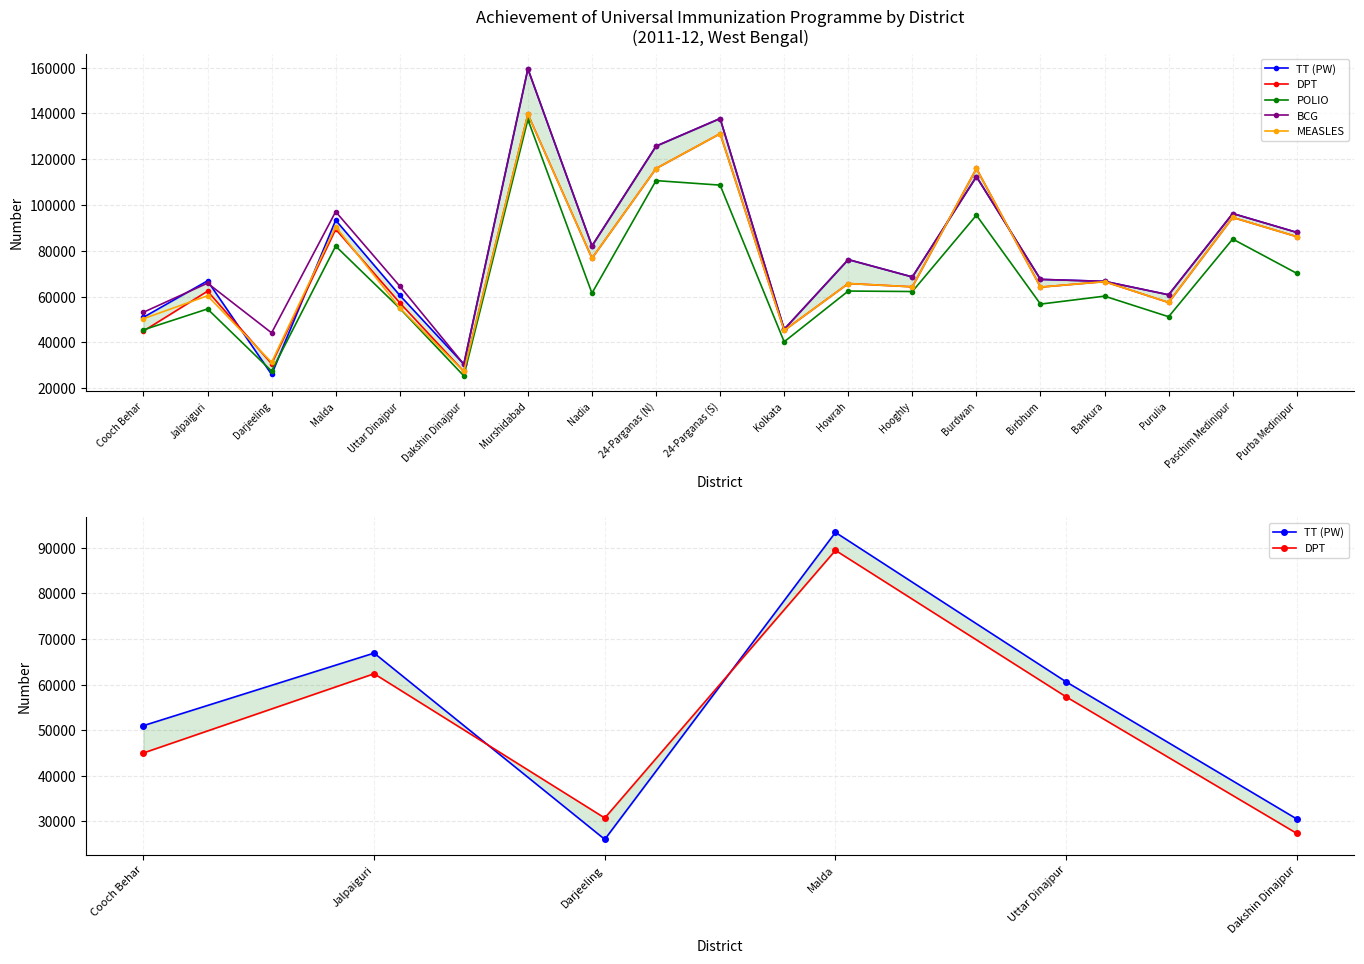

At which category does TT (PW) reach its first local peak?

Jalpaiguri